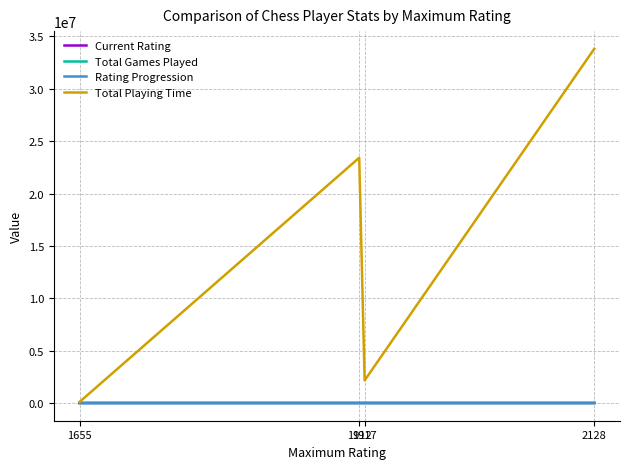

How many categories are shown in the chart?

4